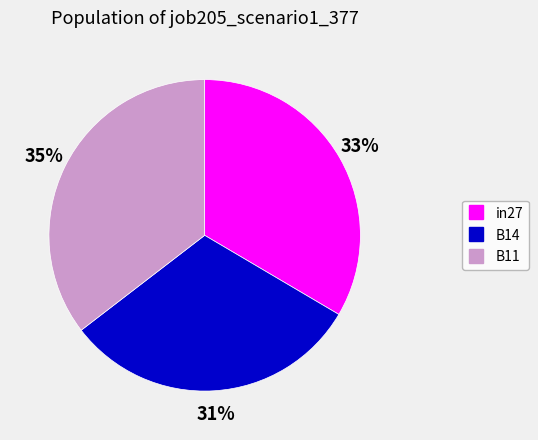

To the nearest percent, what is the difference between the largest and smallest slice percentages?

4%